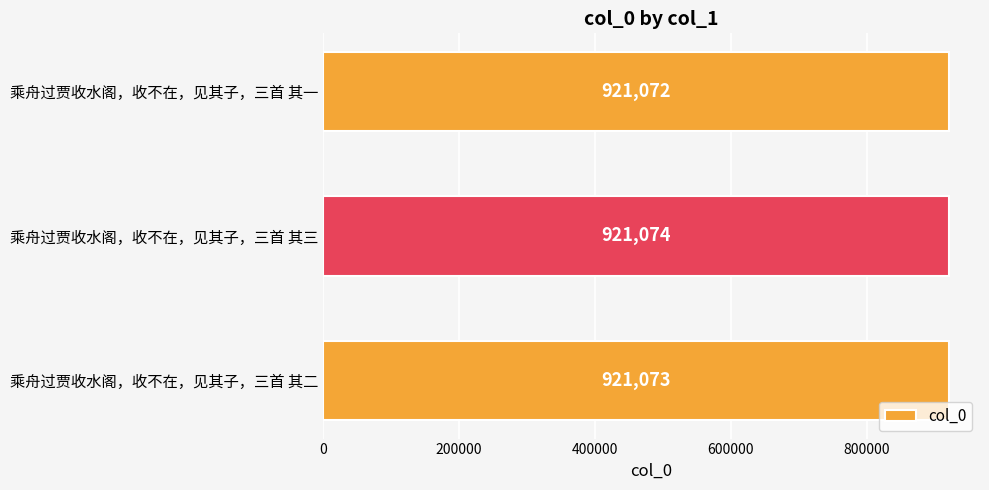

The value at 乘舟过贾收水阁，收不在，见其子，三首 其一 is 921072. True or false?

True